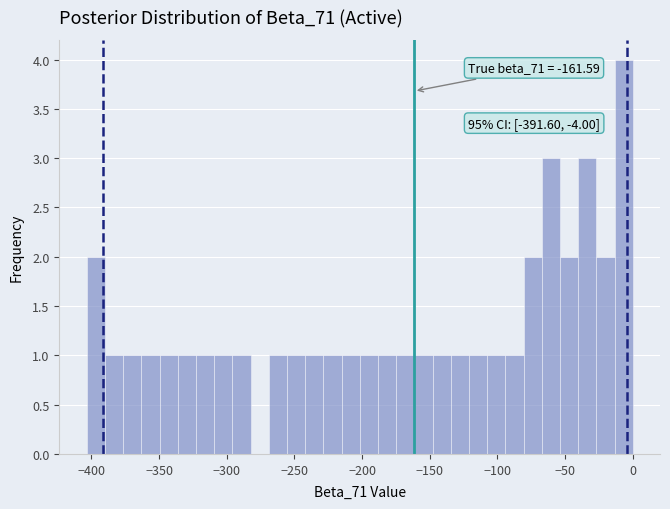

Around what value on the x-axis is the tallest bar? Give the approximate position of its centre, as read against the axis.

-5